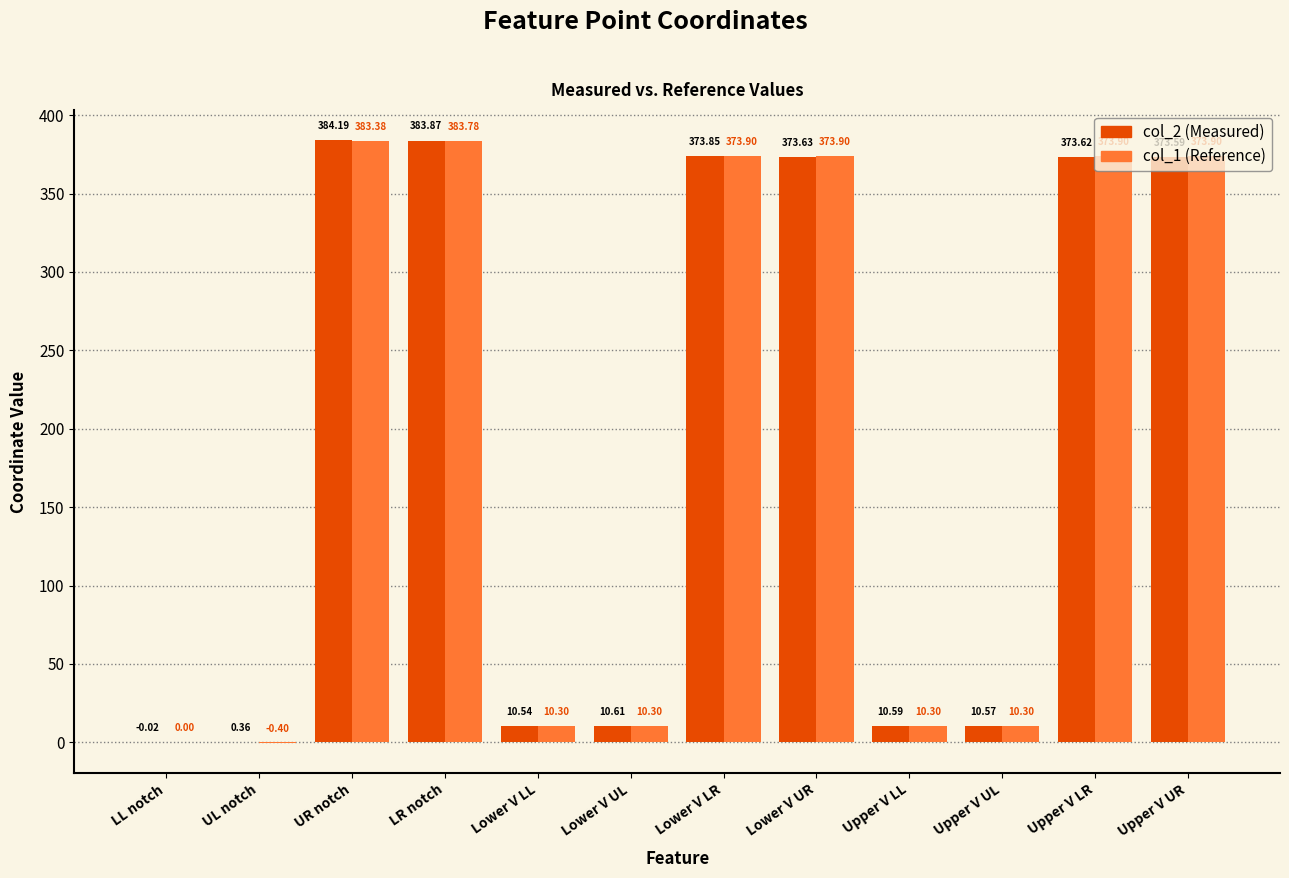

What is the sum of all col_2 (Measured) values?

2305.4